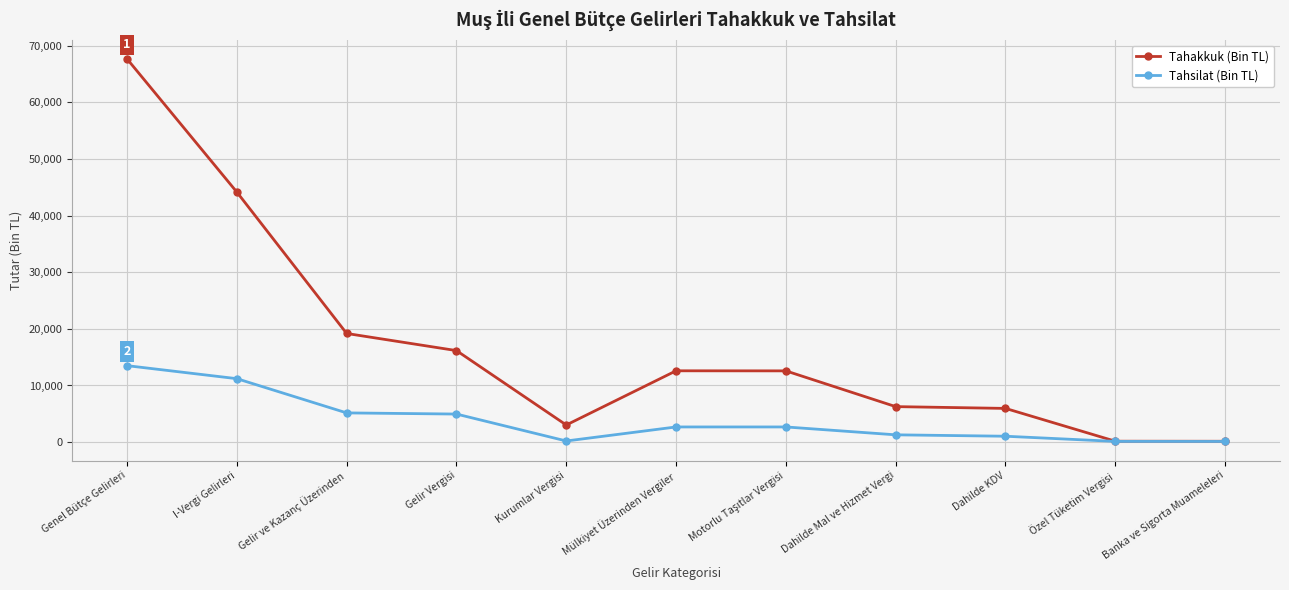

Is the value of Tahsilat (Bin TL) at Dahilde Mal ve Hizmet Vergi greater than the value of Tahakkuk (Bin TL) at Gelir Vergisi?

No